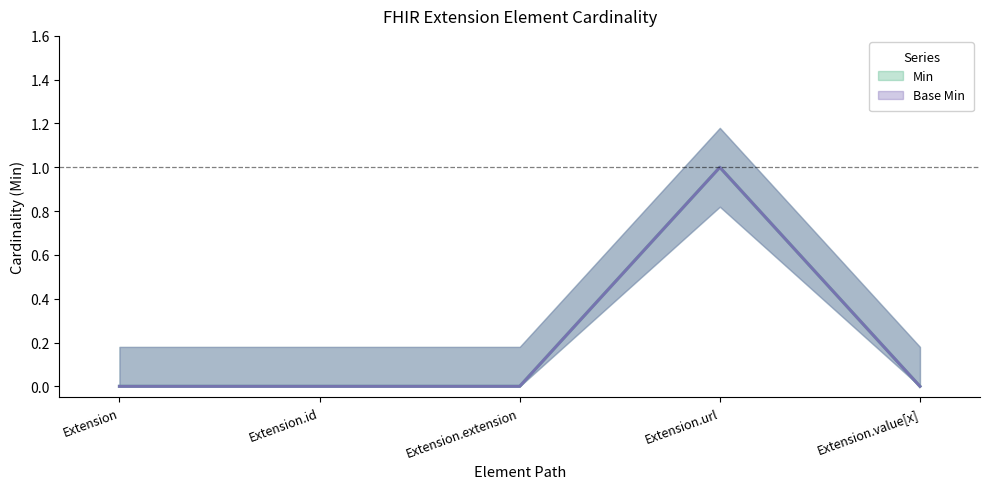

Which has a higher value, Extension or Extension.url?

Extension.url